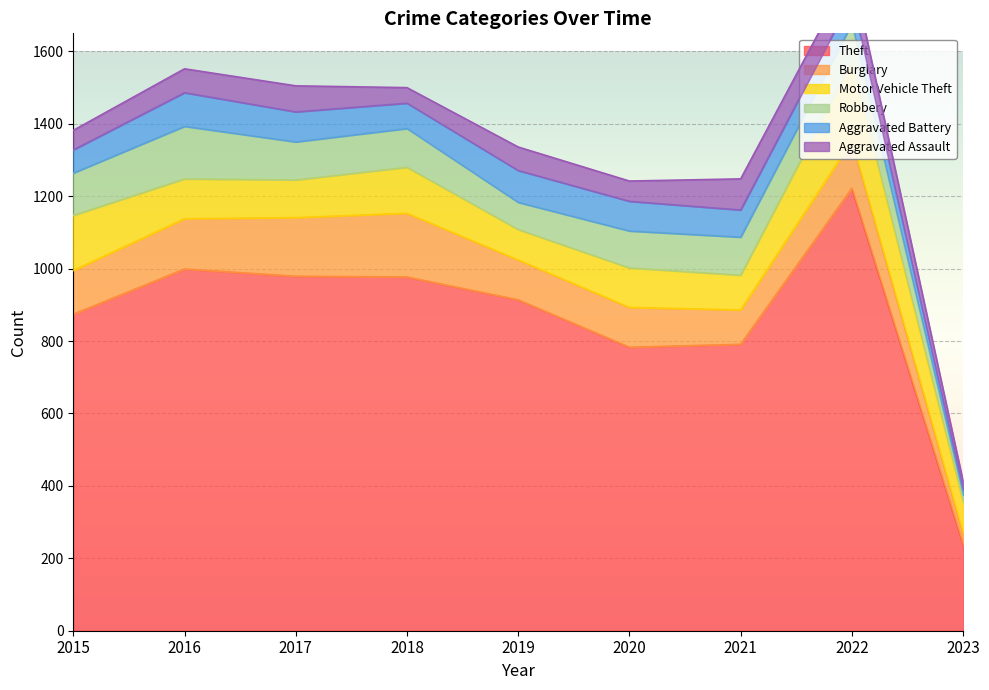

What is the smallest value displayed?

14